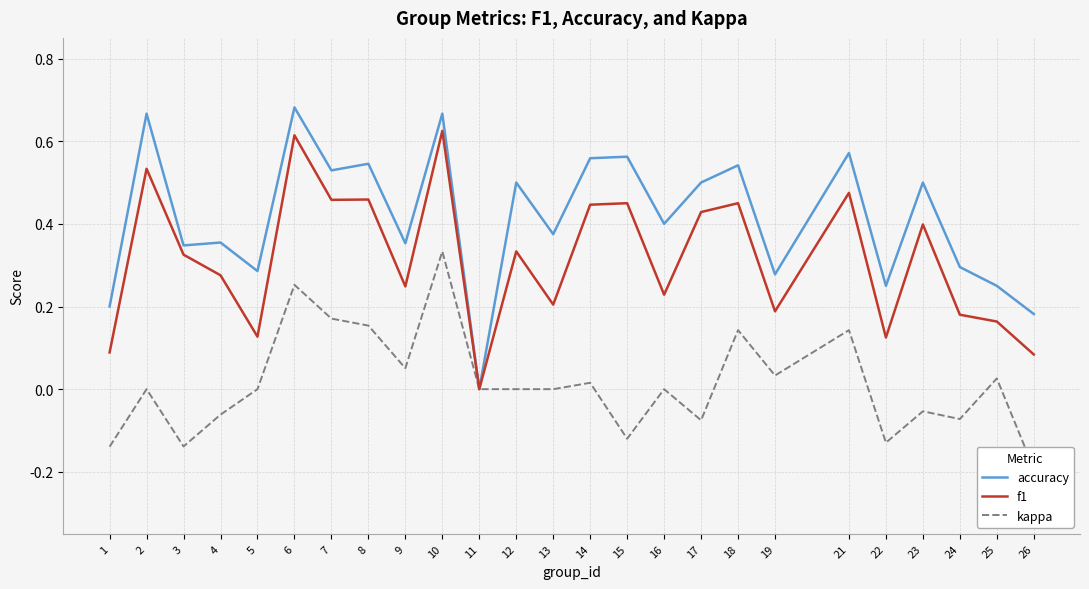

Reading left to right, transcribe all the data shown in this chart.

accuracy: 1=0.2	2=0.7	3=0.3	4=0.4	5=0.3	6=0.7	7=0.5	8=0.5	9=0.4	10=0.7	11=0.0	12=0.5	13=0.4	14=0.6	15=0.6	16=0.4	17=0.5	18=0.5	19=0.3	21=0.6	22=0.2	23=0.5	24=0.3	25=0.2	26=0.2
f1: 1=0.1	2=0.5	3=0.3	4=0.3	5=0.1	6=0.6	7=0.5	8=0.5	9=0.2	10=0.6	11=0.0	12=0.3	13=0.2	14=0.4	15=0.4	16=0.2	17=0.4	18=0.5	19=0.2	21=0.5	22=0.1	23=0.4	24=0.2	25=0.2	26=0.1
kappa: 1=-0.1	2=0.0	3=-0.1	4=-0.1	5=0.0	6=0.3	7=0.2	8=0.2	9=0.1	10=0.3	11=0.0	12=0.0	13=0.0	14=0.0	15=-0.1	16=0.0	17=-0.1	18=0.1	19=0.0	21=0.1	22=-0.1	23=-0.1	24=-0.1	25=0.0	26=-0.2